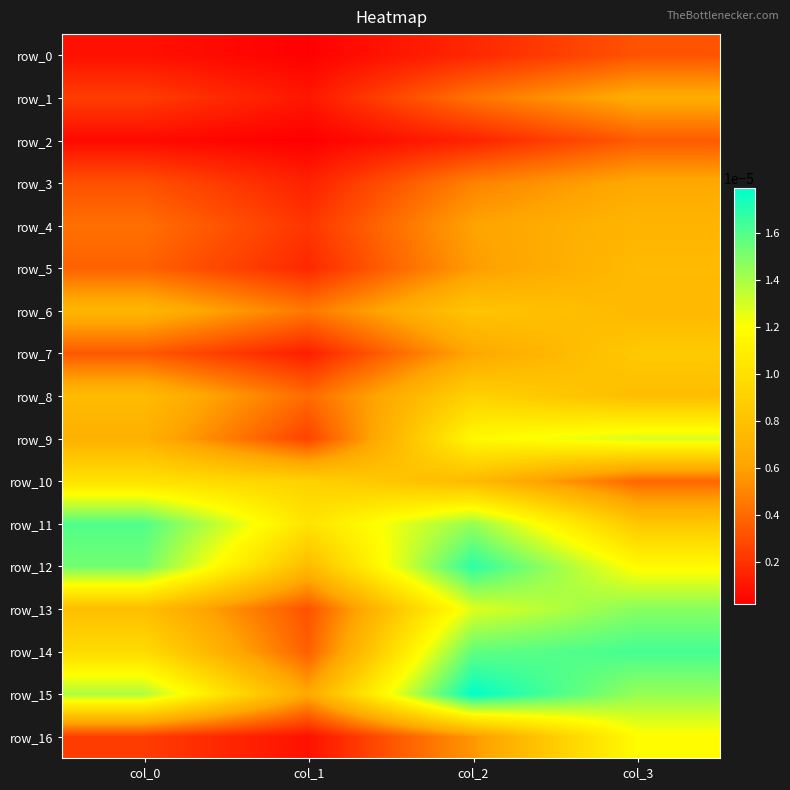

The row_14 series shows 0.0 at col_2. True or false?

True